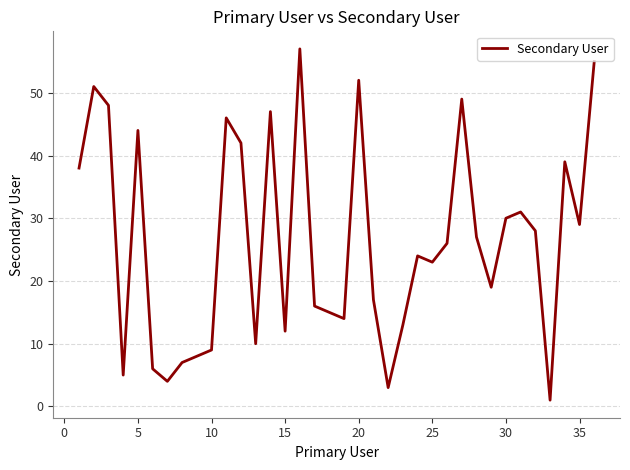

What is the difference between the maximum and minimum values?

56